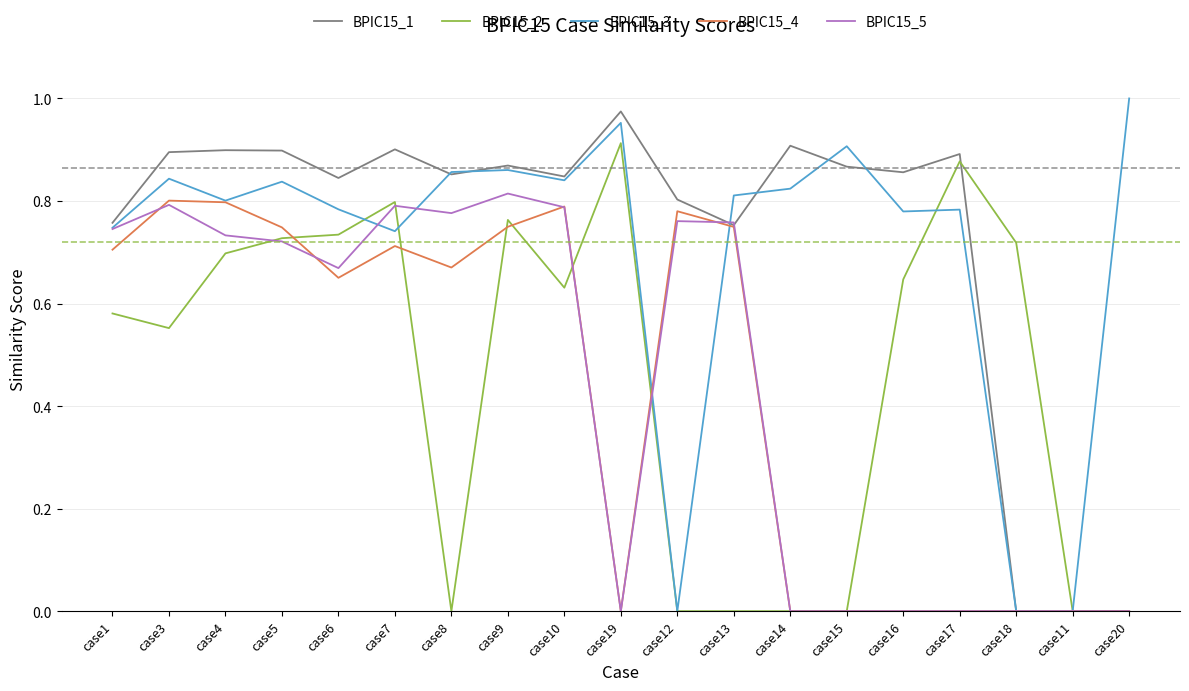

What position from the left is case11?

18